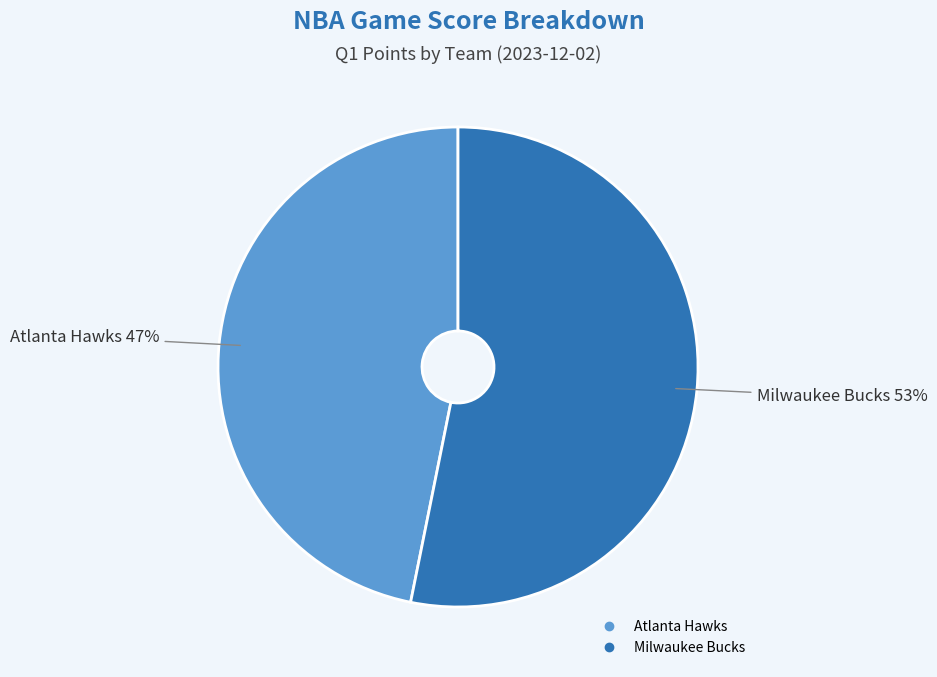

Approximately how many times larger is the value at Milwaukee Bucks compared to Atlanta Hawks?

1.1